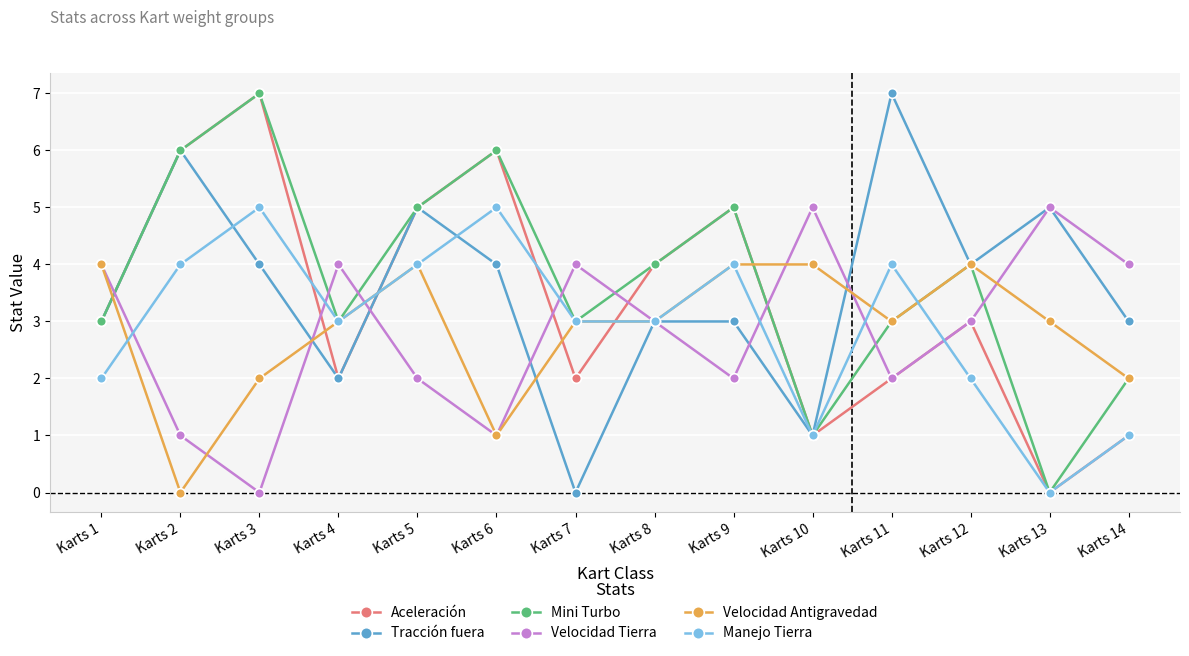

Is it true that Velocidad Tierra equals 2 at Karts 6?

False